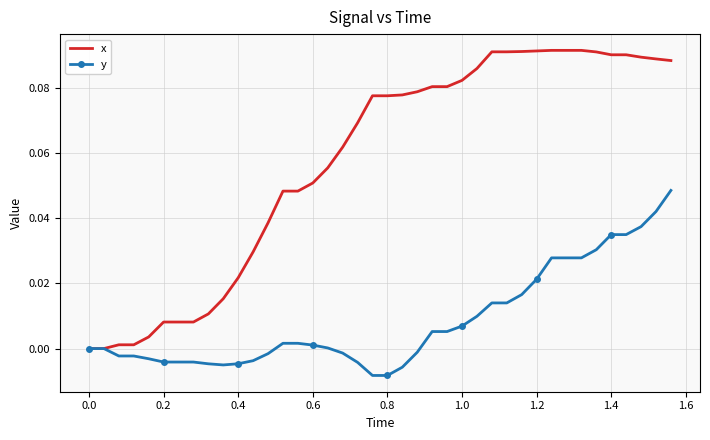

List the series in order of their peak value, highest first.

x, y